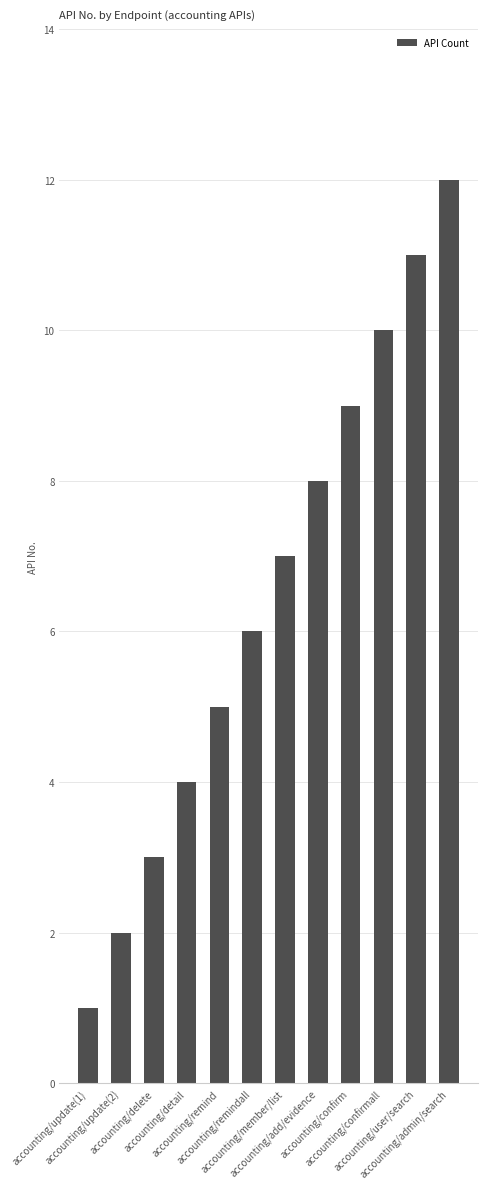

The chart shows a value of 6 at accounting/detail. True or false?

False